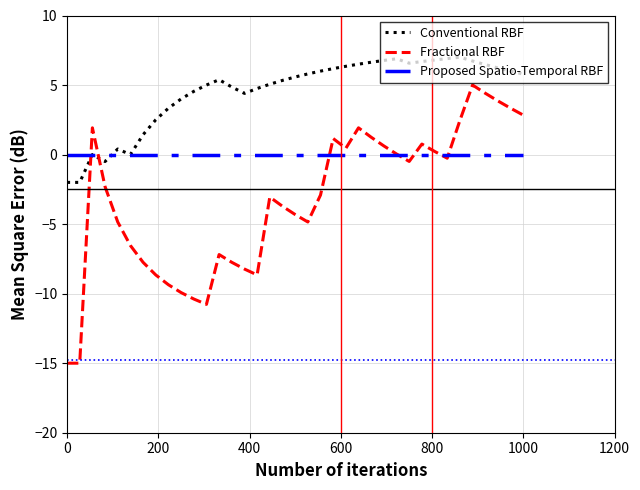

In Conventional RBF, how many points are higher than both neighbors (excluding endpoints)?

5